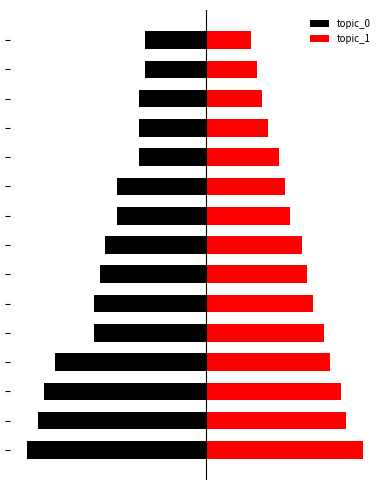

How many bars are there in total?

30